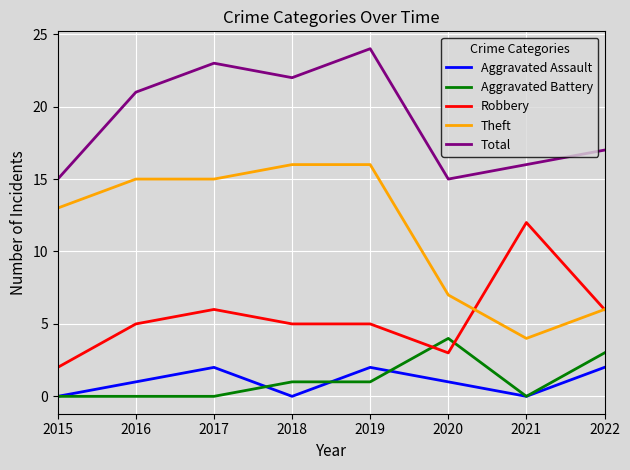

What is the greatest value displayed?

24